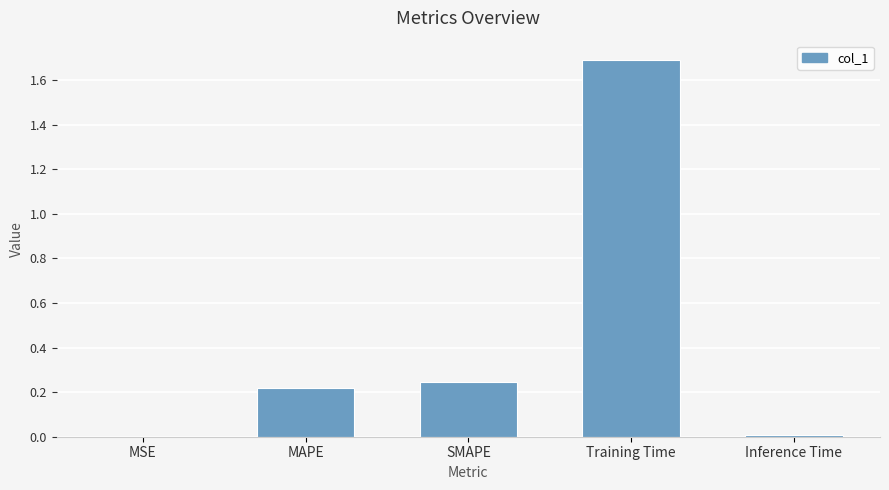

What is the maximum value shown in the chart?

1.7